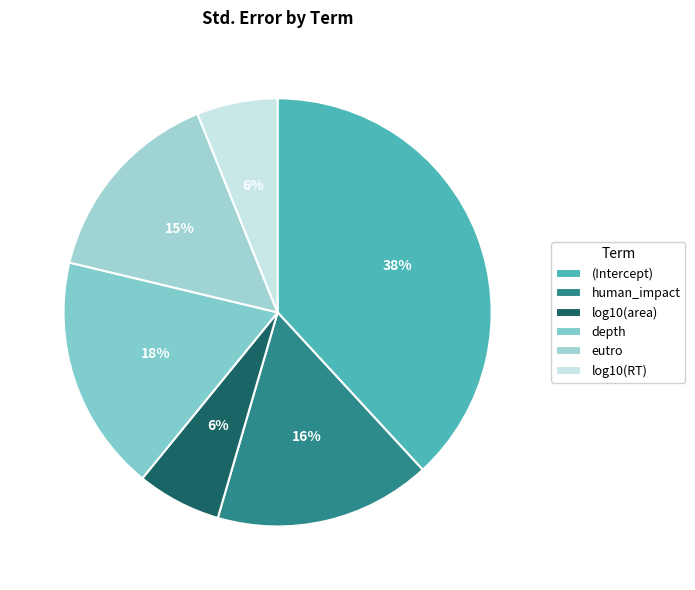

Combined, do depth and human_impact account for over 50%?

No